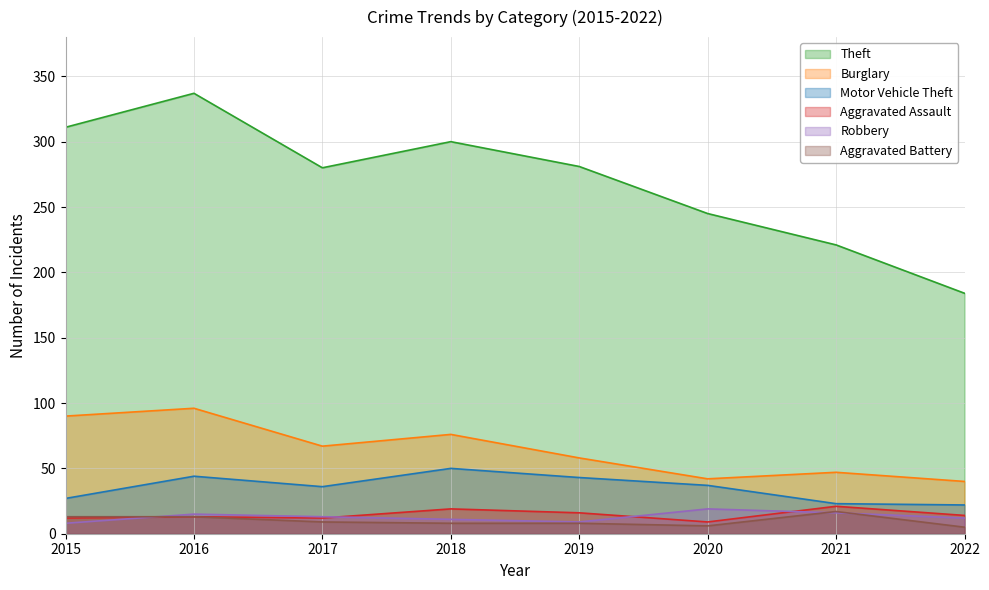

True or false: Motor Vehicle Theft has more than 2 interior local peaks.

False